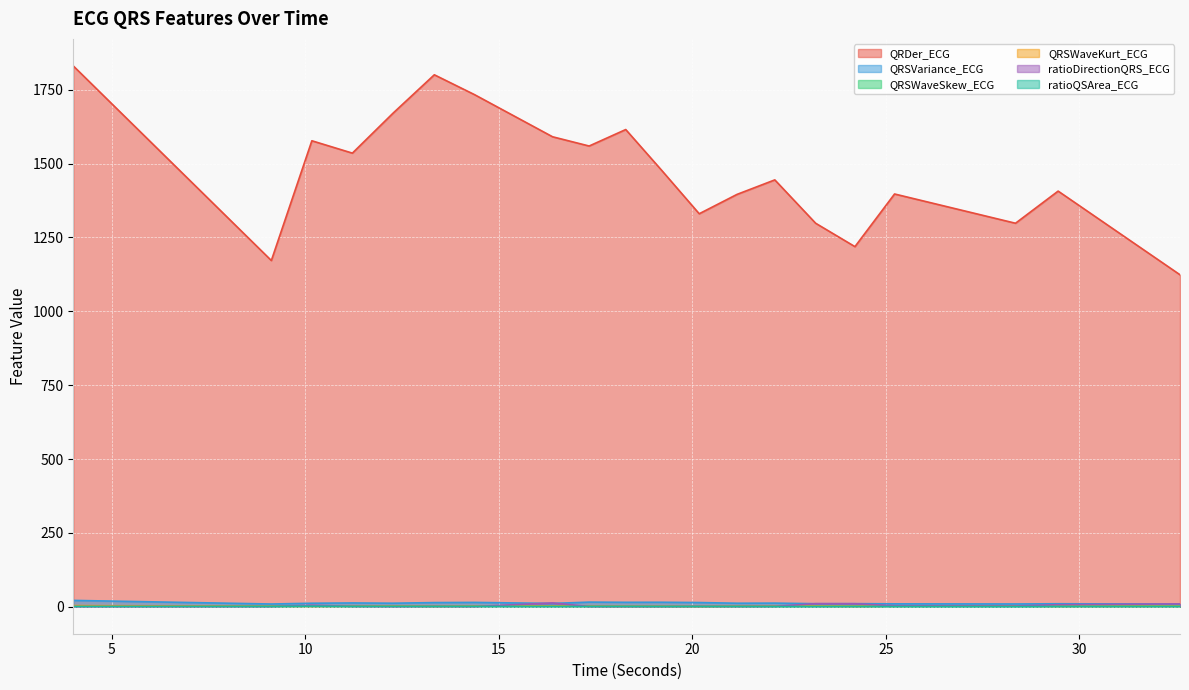

The ratioDirectionQRS_ECG series shows 0.5 at 17.3359375. True or false?

True